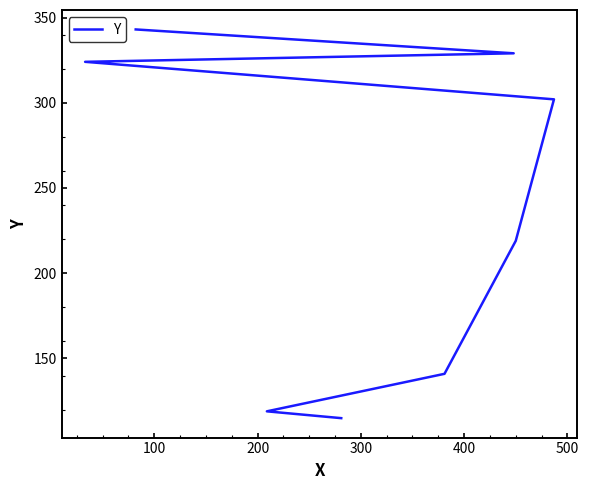

Does the chart display data point markers on the line(s)?

No